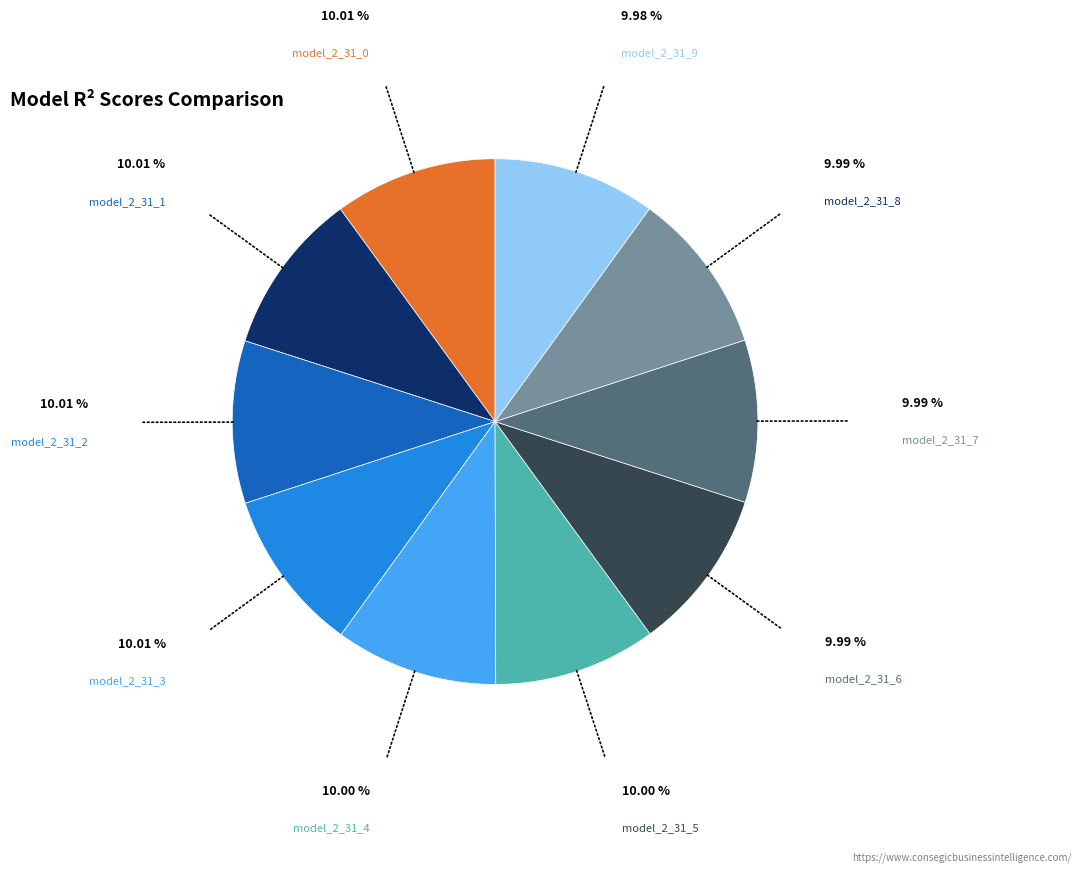

Do model_2_31_9 and model_2_31_3 together represent more than half of the pie?

No